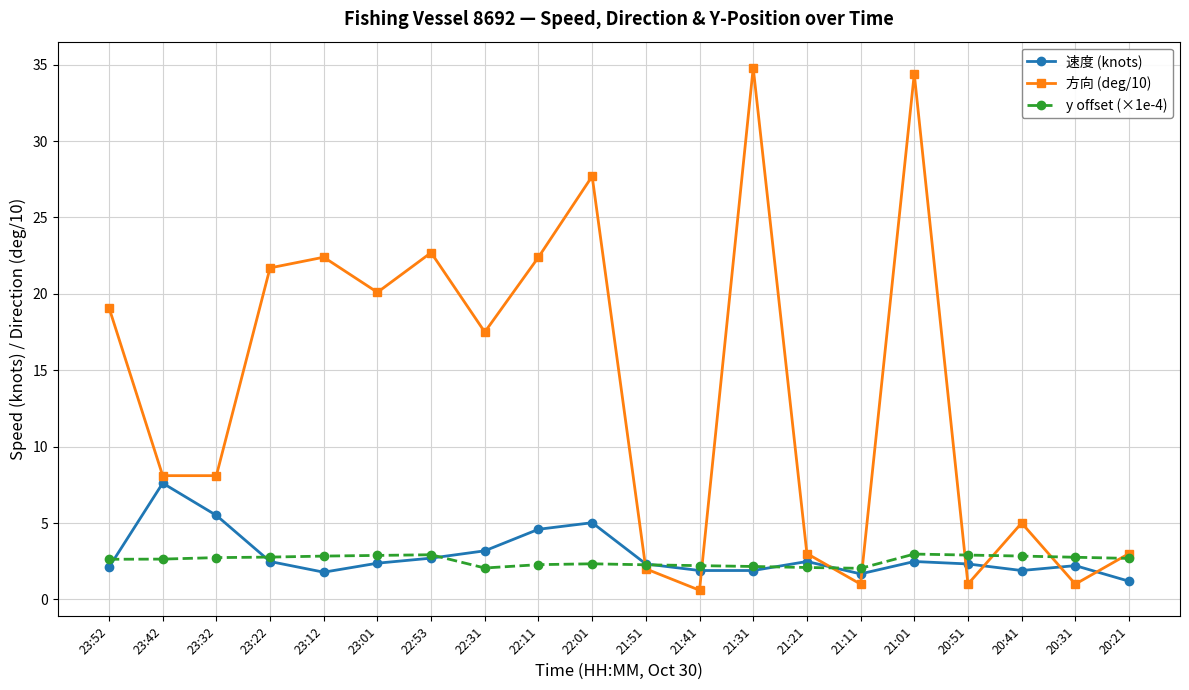

Read the y offset (×1e-4) value at 22:31.

2.1